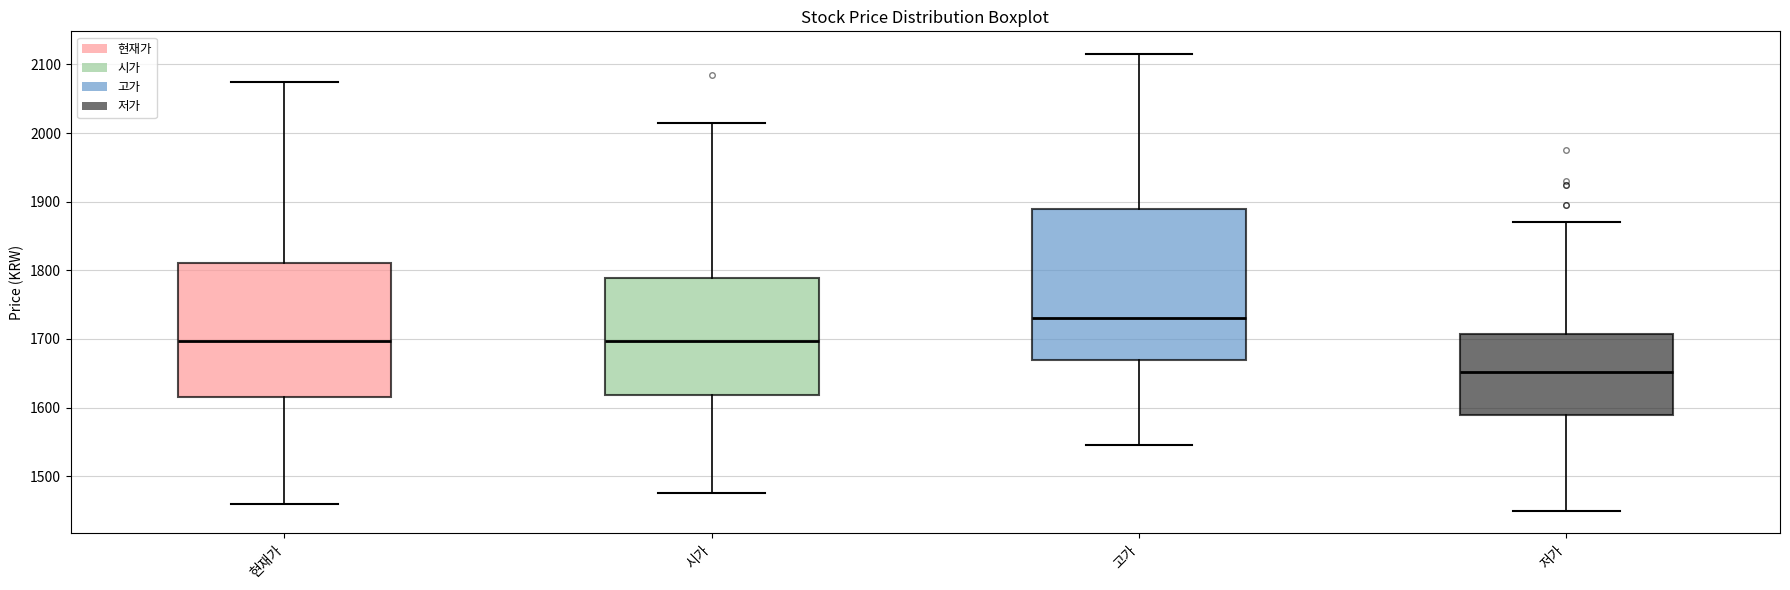

Which box has the highest median line?

고가